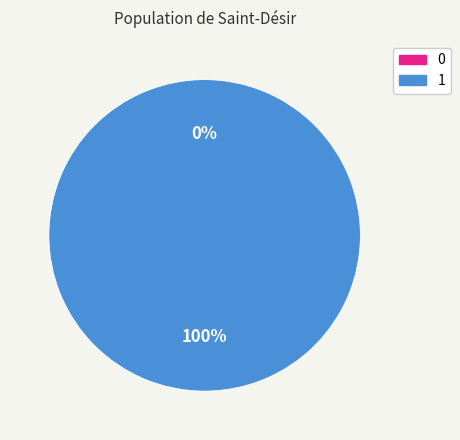

To the nearest percent, what is the difference between the 1 and 0 slice percentages?

100%